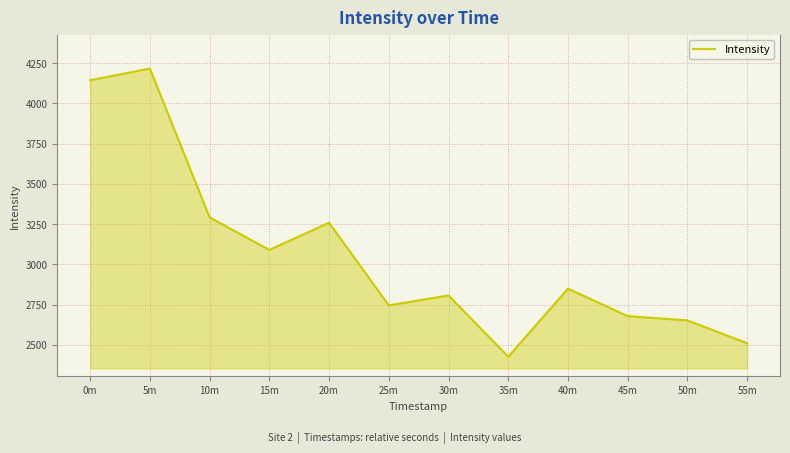

What is the sum of the values at 5m and 0m?

8359.9